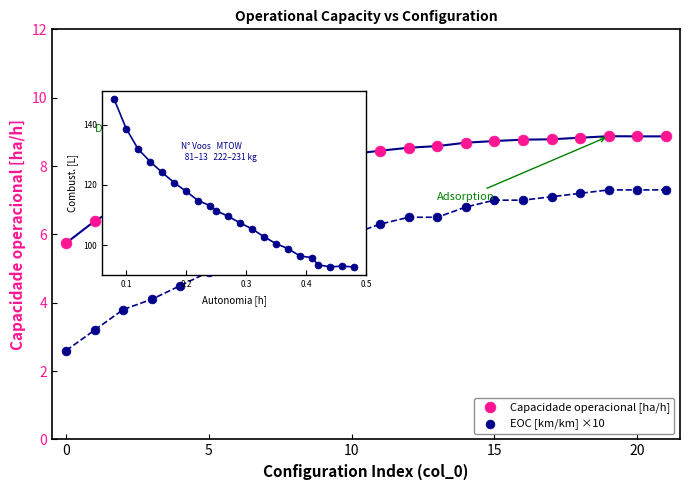

Which series contains the highest Y value?

Capacidade operacional [ha/h]